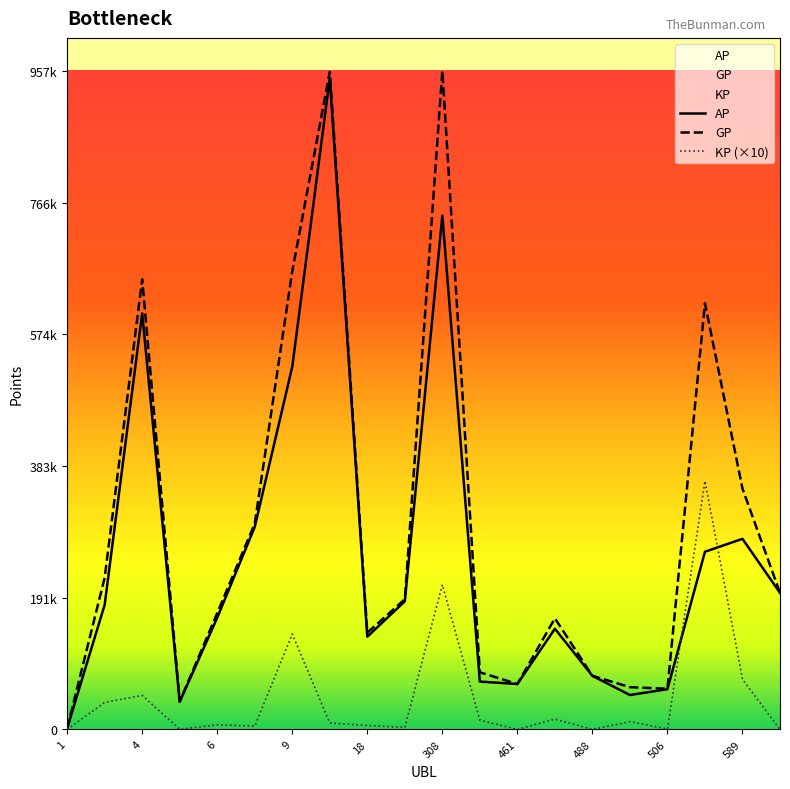

Reading right to left, transcribe all the data shown in this chart.

AP: 198632.0	277164.0	258429.0	58565.0	50080.0	77968.0	146488.0	66093.0	69623.0	747164.0	186337.0	134866.0	946808.0	527430.0	294483.0	162448.0	40311.0	605046.0	181282.0	1737.0
GP: 198632.0	350224.0	619728.0	59200.0	61501.0	78010.0	161645.0	66093.0	83178.0	957627.0	189298.0	140745.0	956275.0	666179.0	299385.0	169216.0	40607.0	654524.0	220662.0	1737.0
KP: 0.0	73060.0	361298.5	635.5	11421.0	42.5	15157.0	0.0	13555.0	210462.4	2961.0	5879.0	9467.0	138749.2	4902.0	6768.0	296.0	49477.8	39380.0	0.0